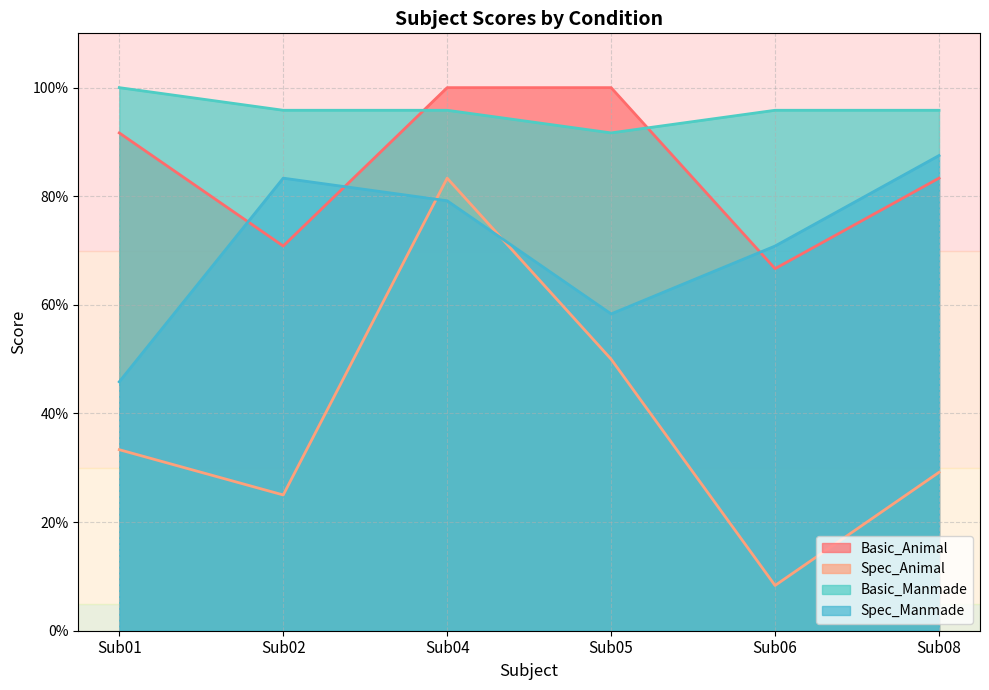

How many categories are shown in the chart?

6